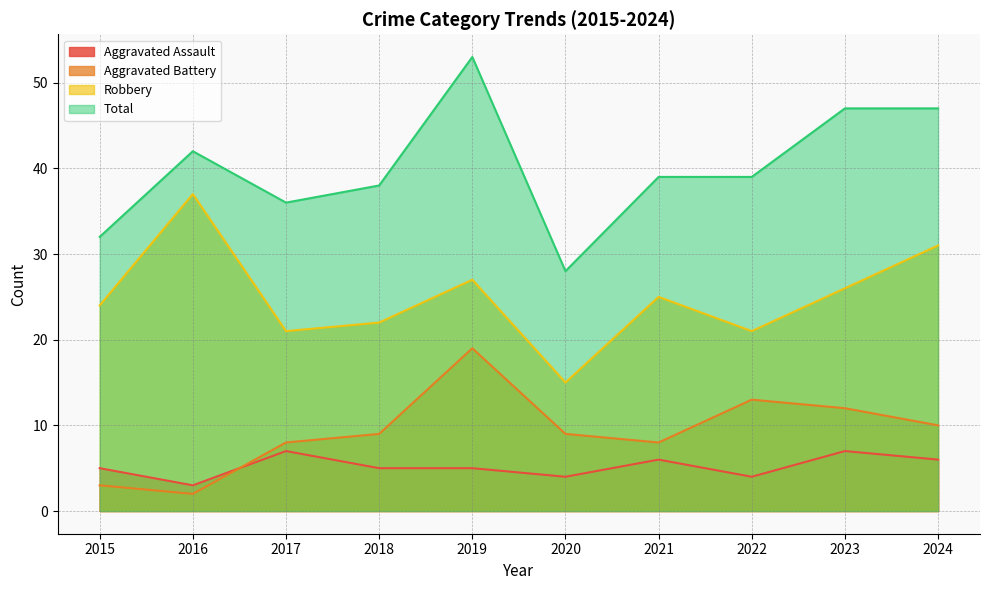

Where is the first local minimum for Aggravated Assault?

2016